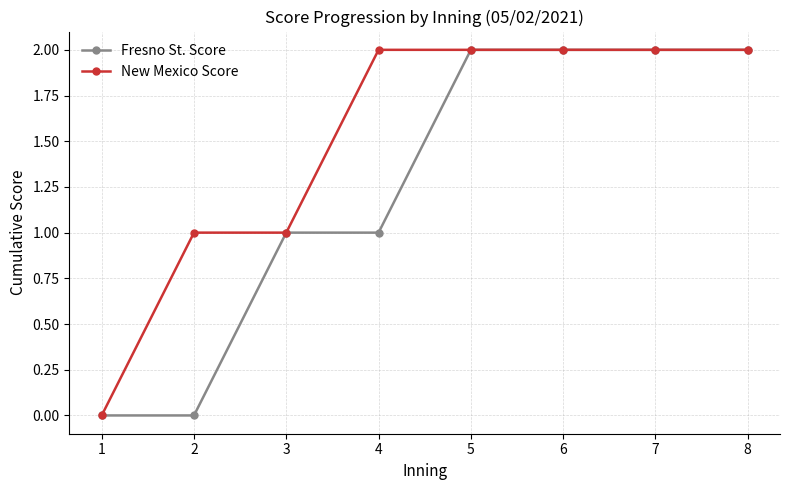

How many lines are shown in the chart?

2